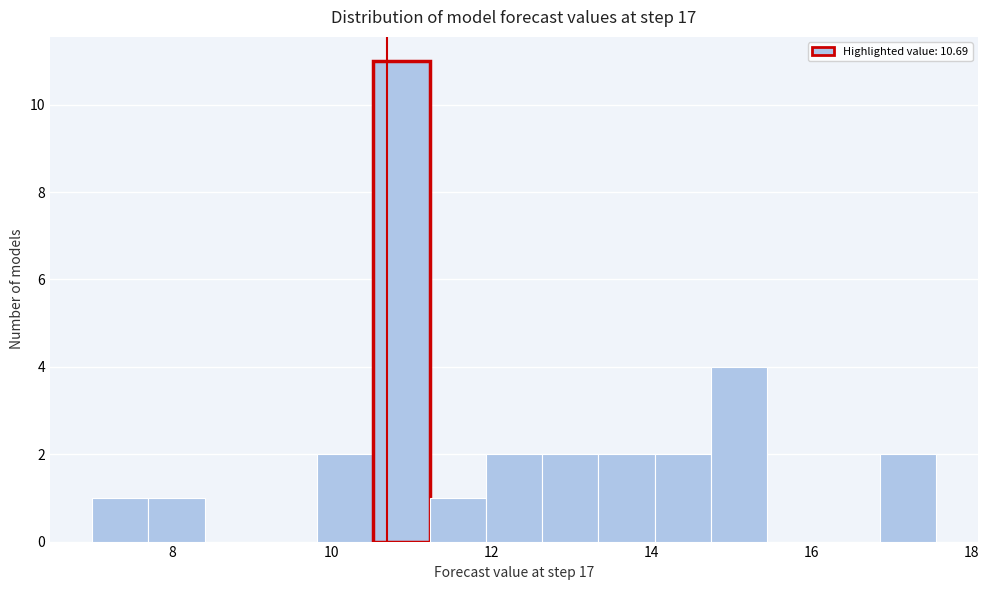

Read against the x-axis, roughly where is the centre of the tallest bar?

10.8